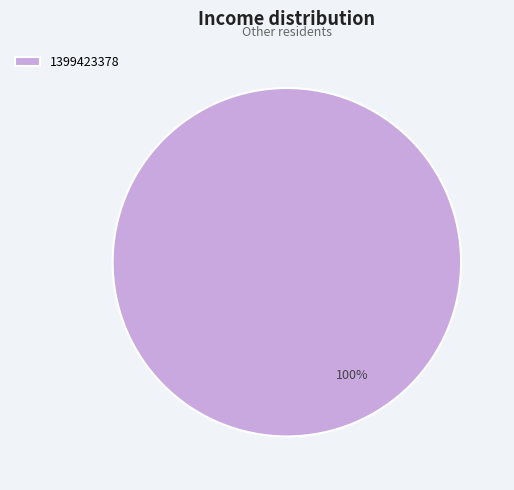

Rank the categories by value from highest to lowest.

1399423378